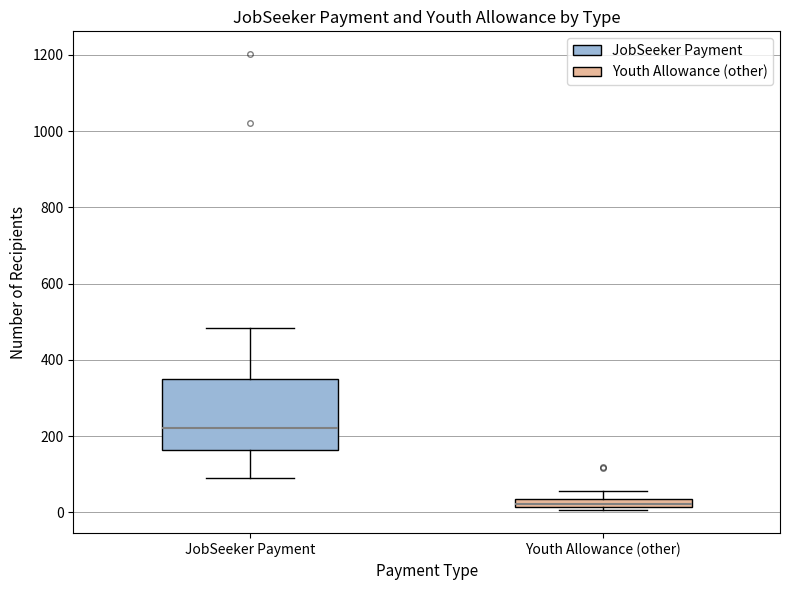

Comparing the boxes themselves (not the whiskers), which one is the tallest?

JobSeeker Payment